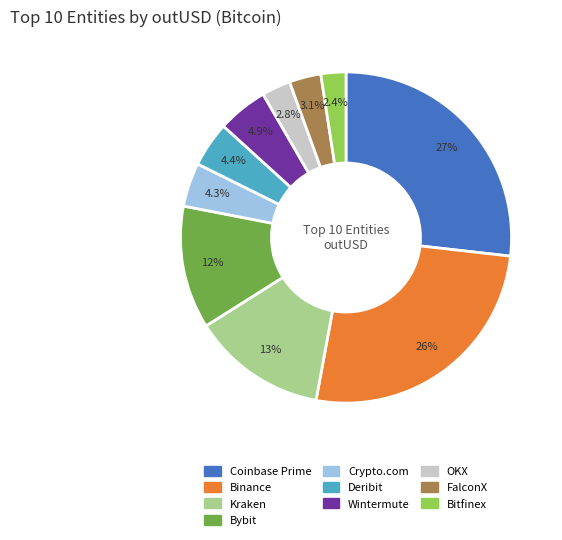

Is there a majority slice in this chart?

No